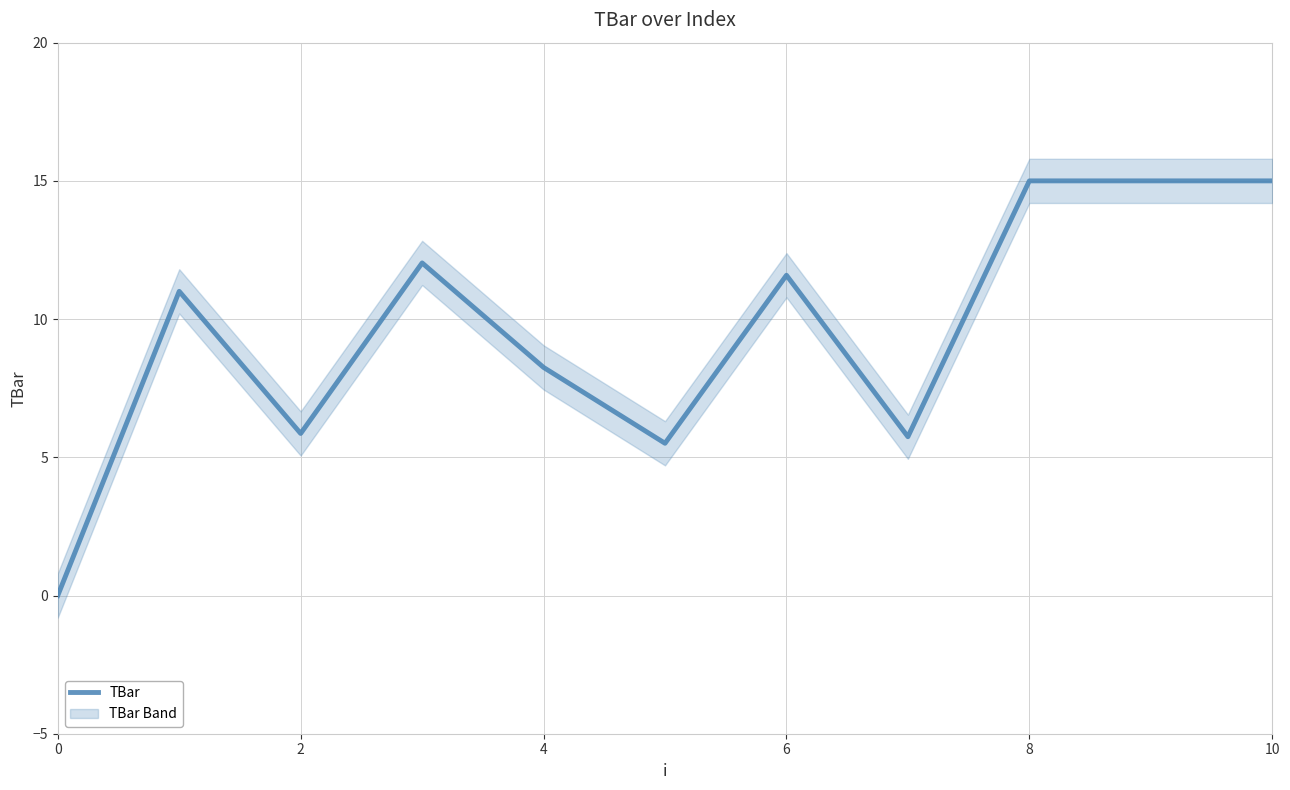

The value of TBar at 8 is 3.8. True or false?

False